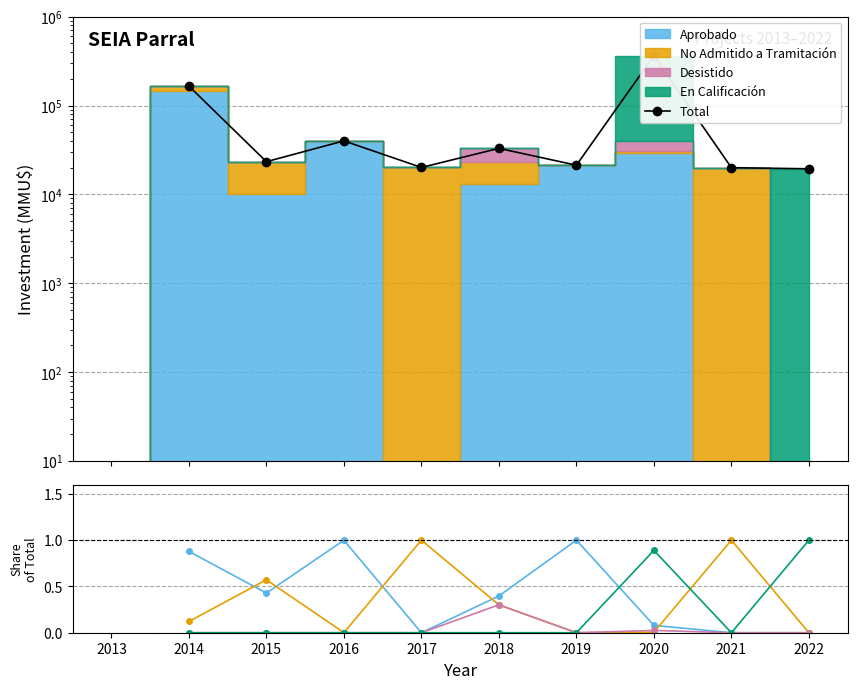

How many lines are shown in the chart?

5